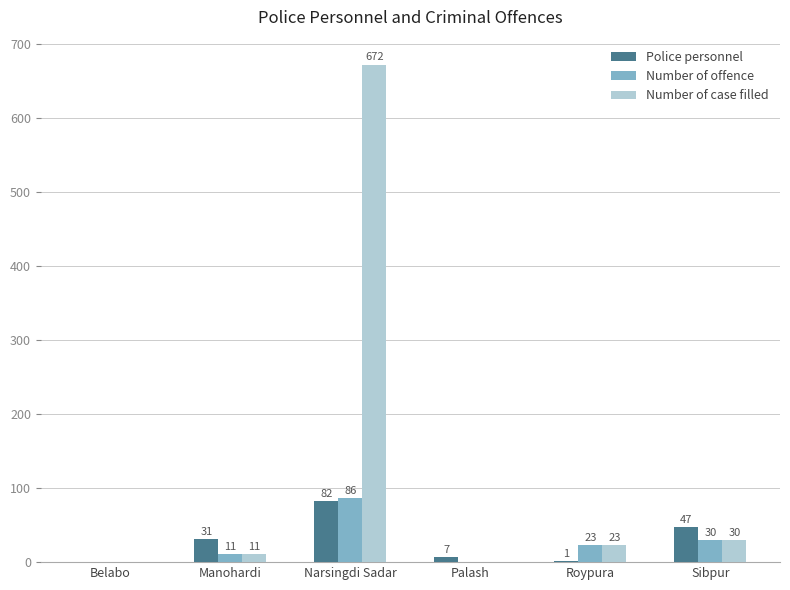

Which series has the widest spread of values?

Number of case filled